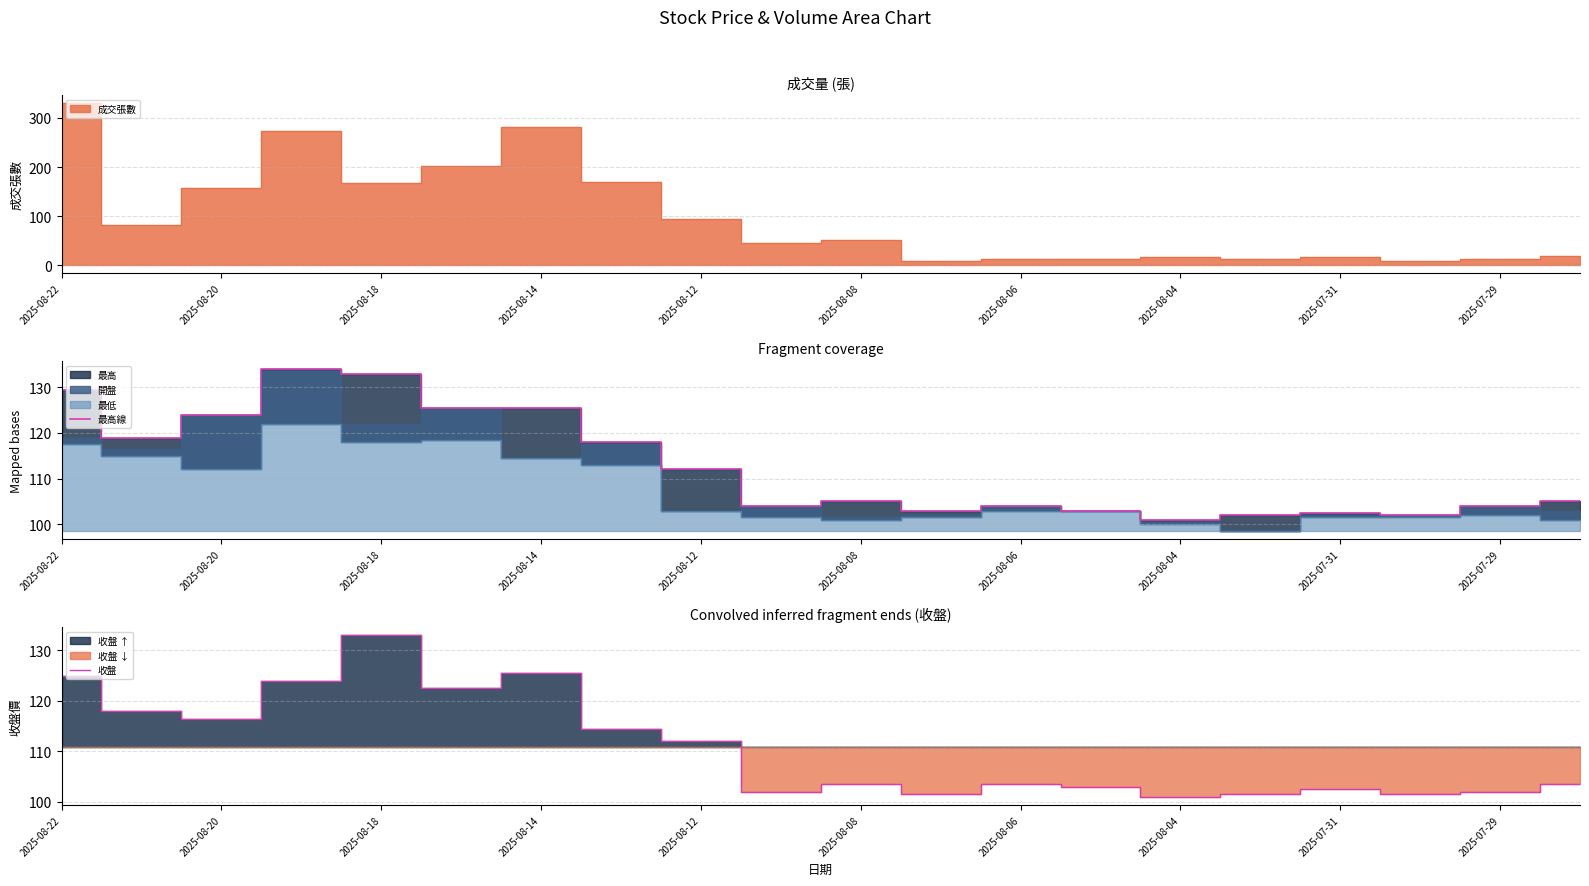

At which label does 最高線 reach its minimum?

2025-08-04